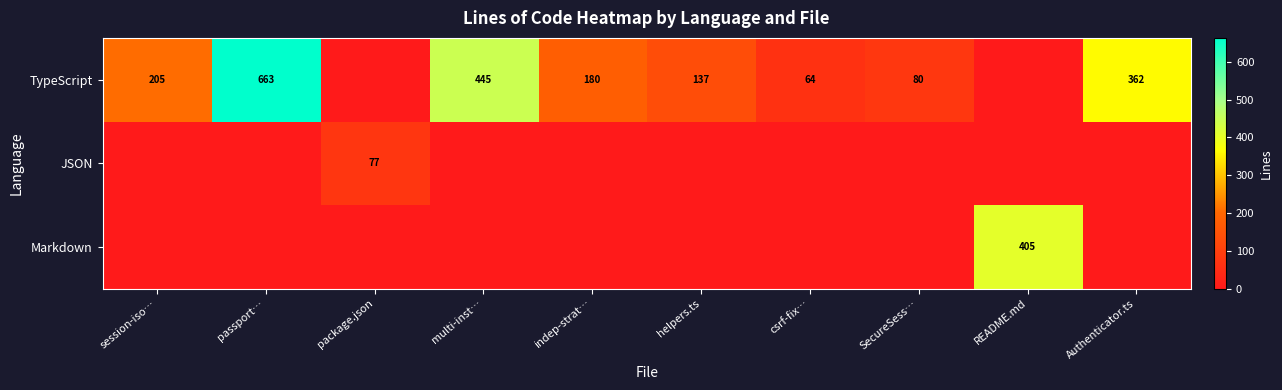

Which category has the lowest value across all series?

package.json